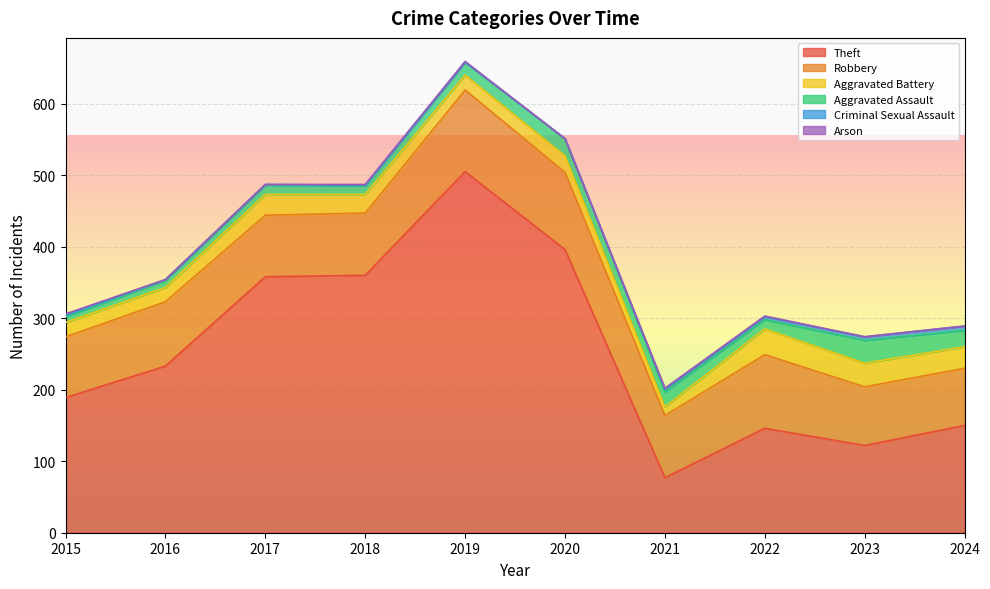

The Robbery series shows 188 at 2019. True or false?

False